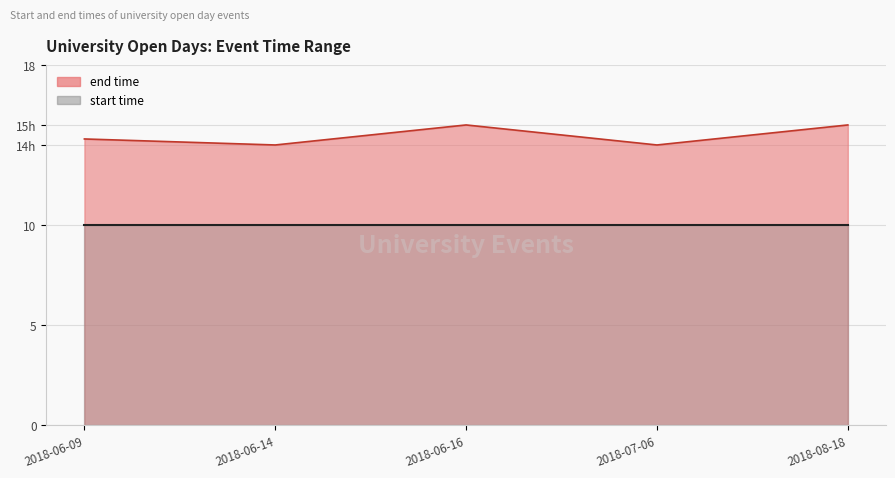

Where is the data nearest to the value 14?

2018-06-14